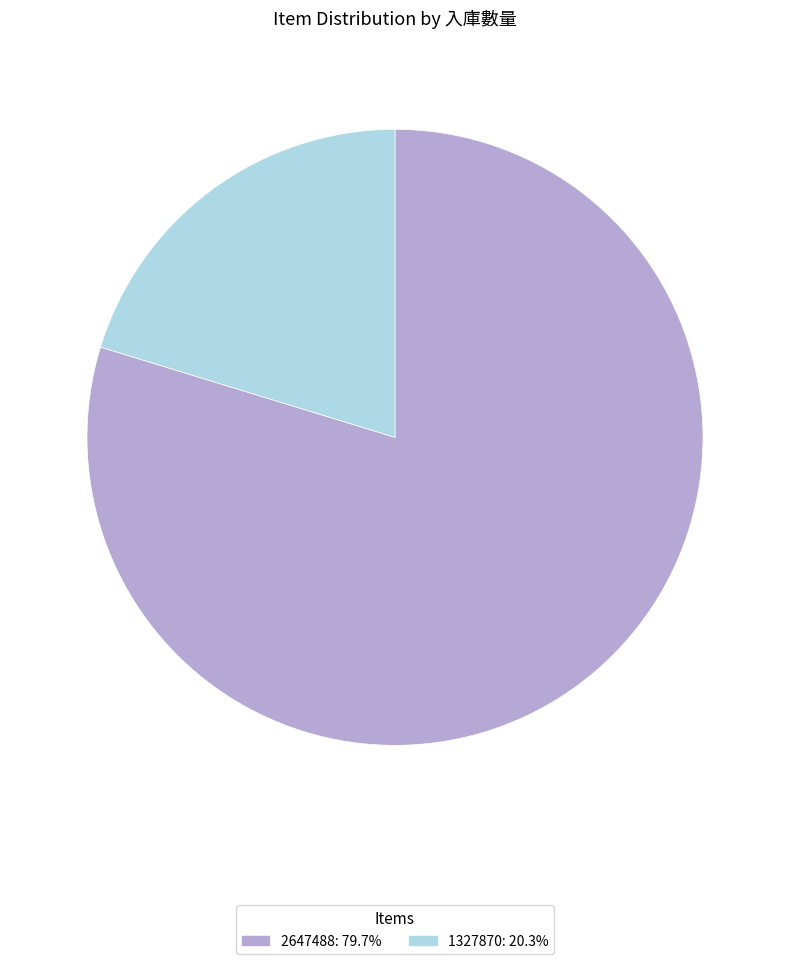

What is the largest slice in the pie chart?

2647488